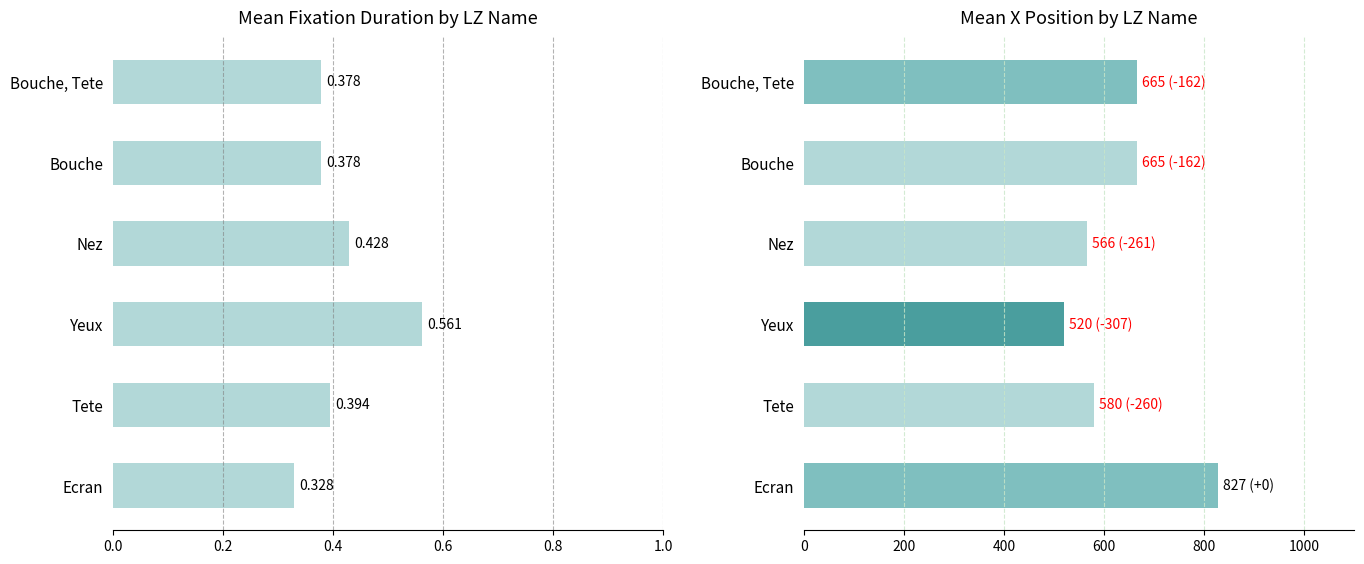

What is the greatest value displayed?

827.0